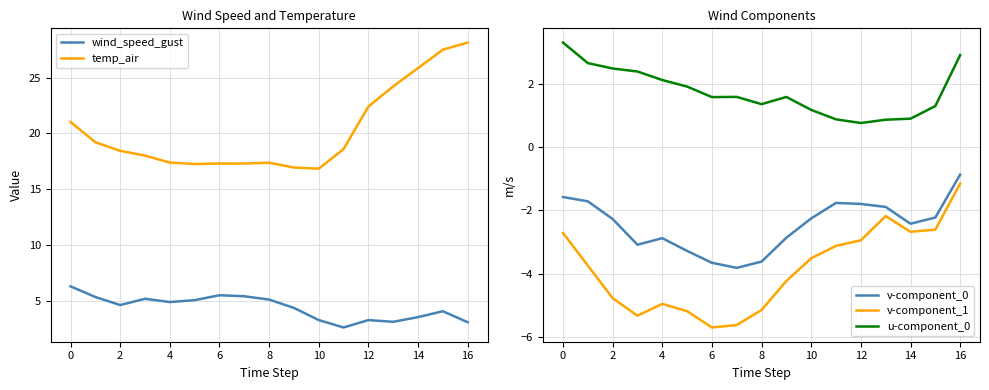

The v-component_1 series shows -3.1 at 11. True or false?

True